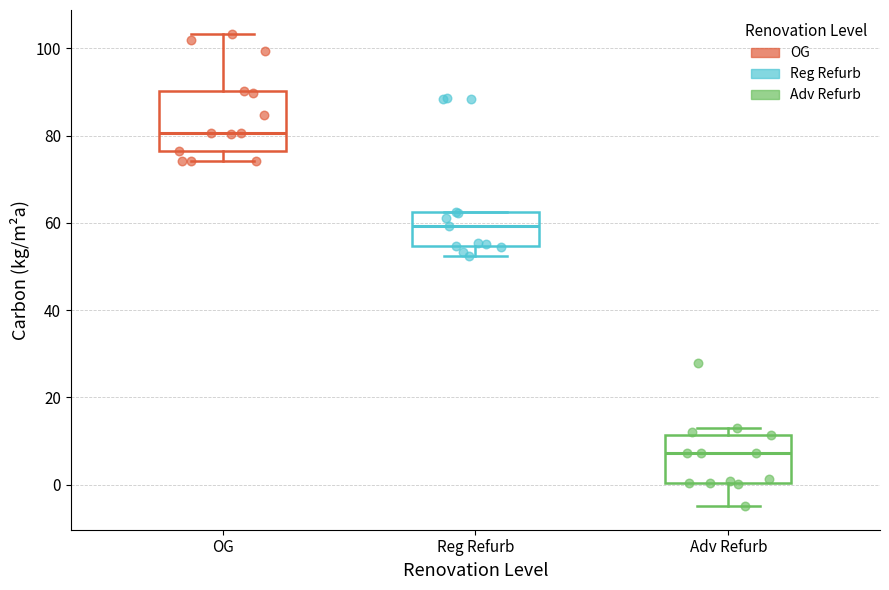

Which box has the highest median line?

OG